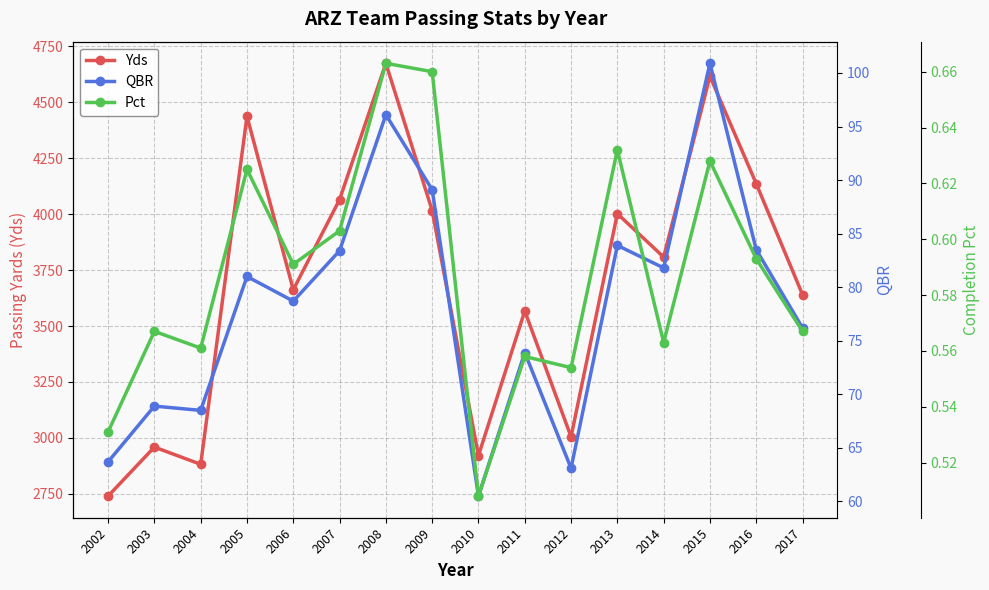

What is the difference between the QBR values at 2009 and 2011?

15.2